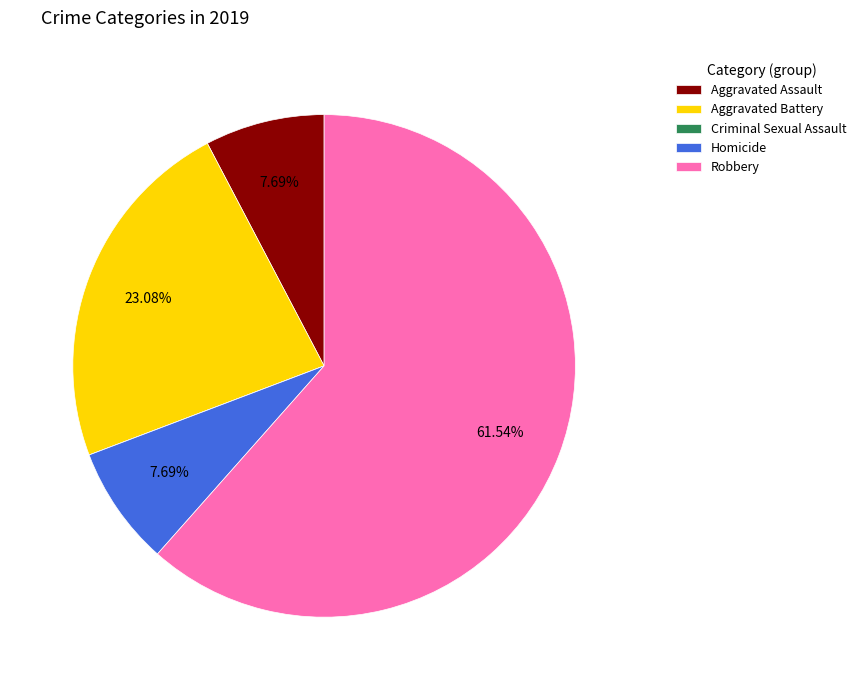

Is there any slice that represents more than half of the pie?

Yes